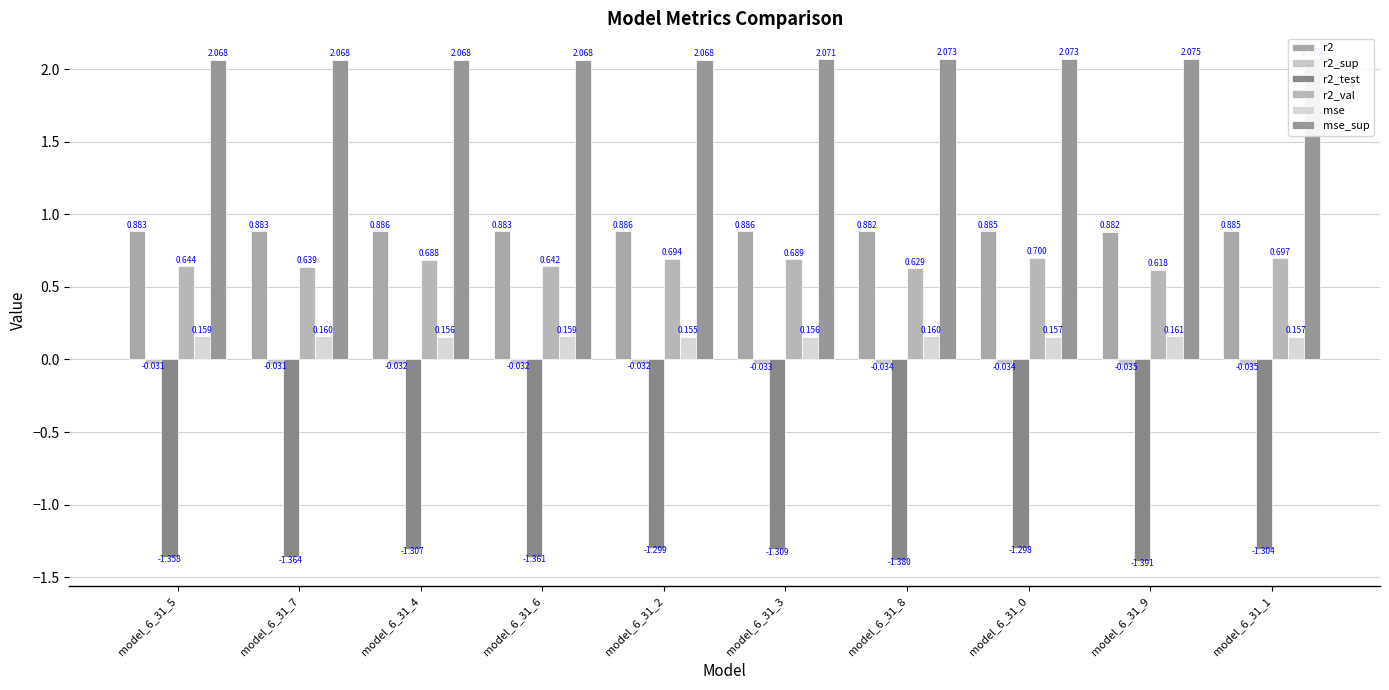

Reading left to right, extract all data points from this chart.

r2: 0.9	0.9	0.9	0.9	0.9	0.9	0.9	0.9	0.9	0.9
r2_sup: -0.0	-0.0	-0.0	-0.0	-0.0	-0.0	-0.0	-0.0	-0.0	-0.0
r2_test: -1.4	-1.4	-1.3	-1.4	-1.3	-1.3	-1.4	-1.3	-1.4	-1.3
r2_val: 0.6	0.6	0.7	0.6	0.7	0.7	0.6	0.7	0.6	0.7
mse: 0.2	0.2	0.2	0.2	0.2	0.2	0.2	0.2	0.2	0.2
mse_sup: 2.1	2.1	2.1	2.1	2.1	2.1	2.1	2.1	2.1	2.1